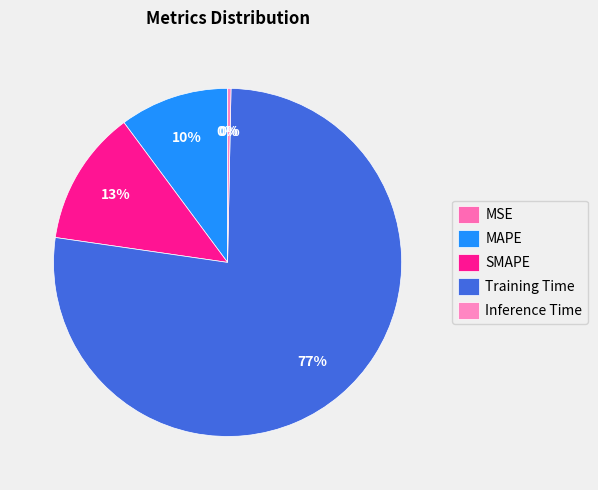

Rank the categories by value from lowest to highest.

MSE, Inference Time, MAPE, SMAPE, Training Time